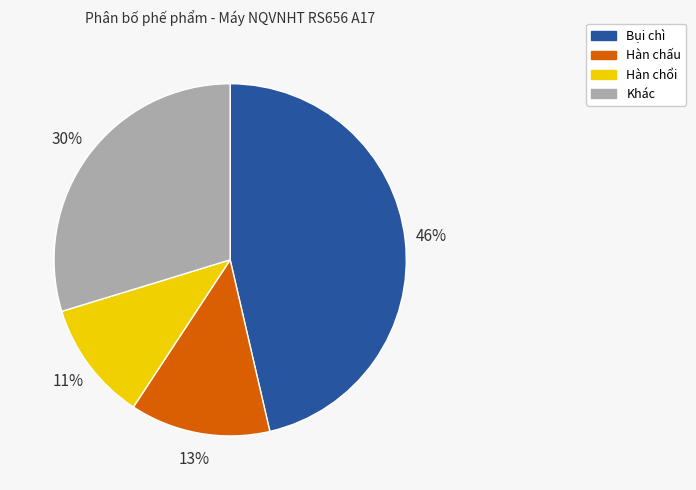

Is there a majority slice in this chart?

No